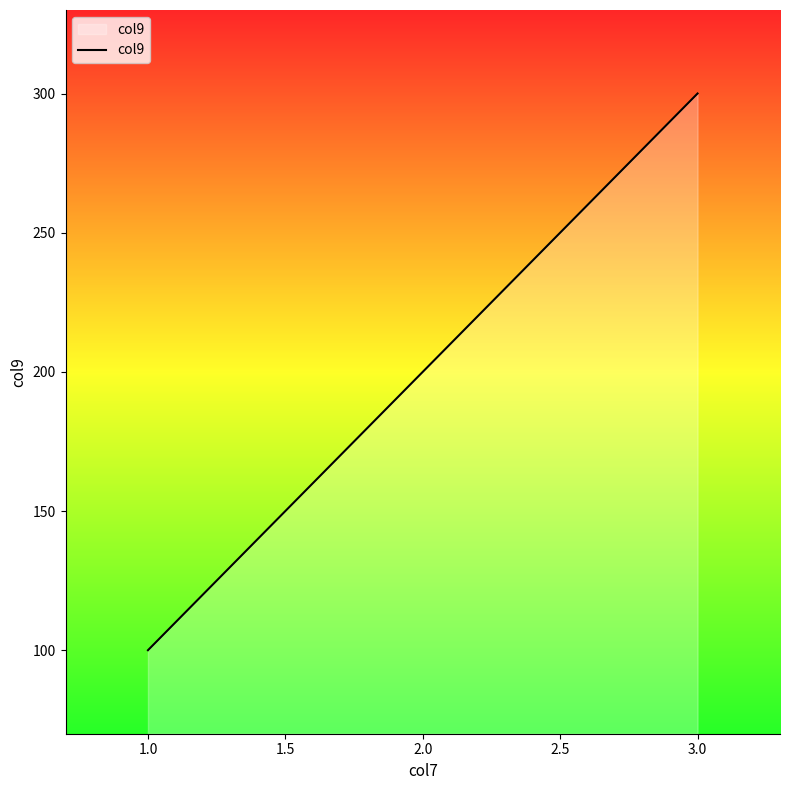

Between 3.0 and 1.0, which is larger?

3.0